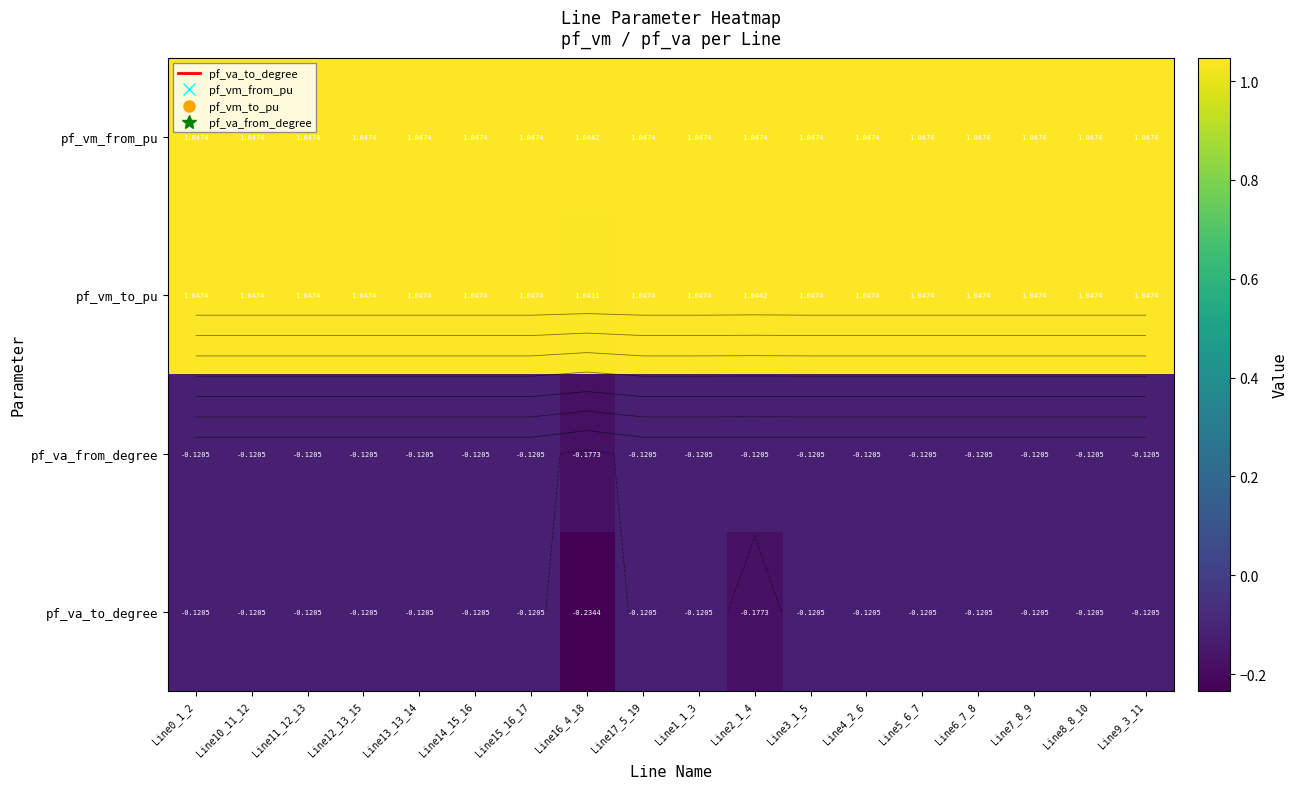

Which category has the highest value in the pf_vm_from_pu series?

Line0_1_2